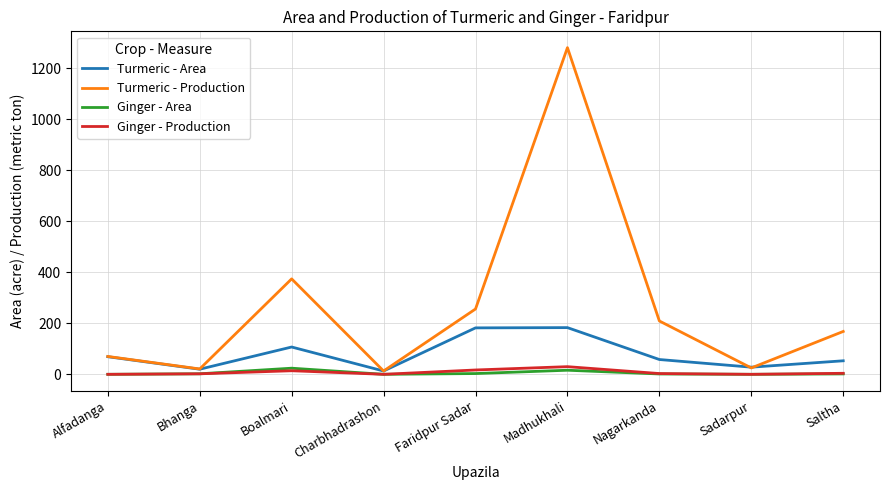

True or false: Turmeric - Production and Ginger - Production cross at least once.

False